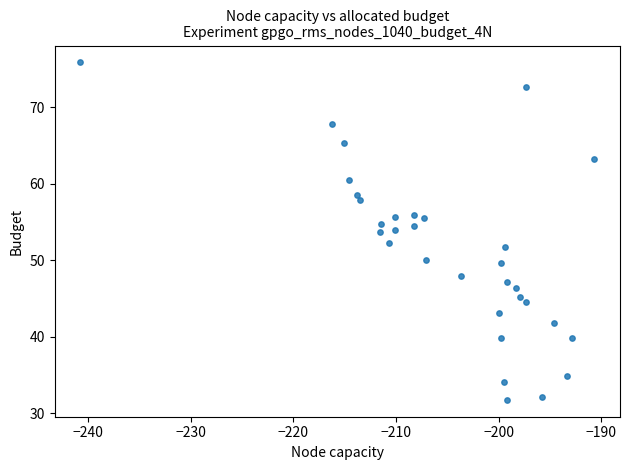

What is the range of Y values (max minus min)?

44.1